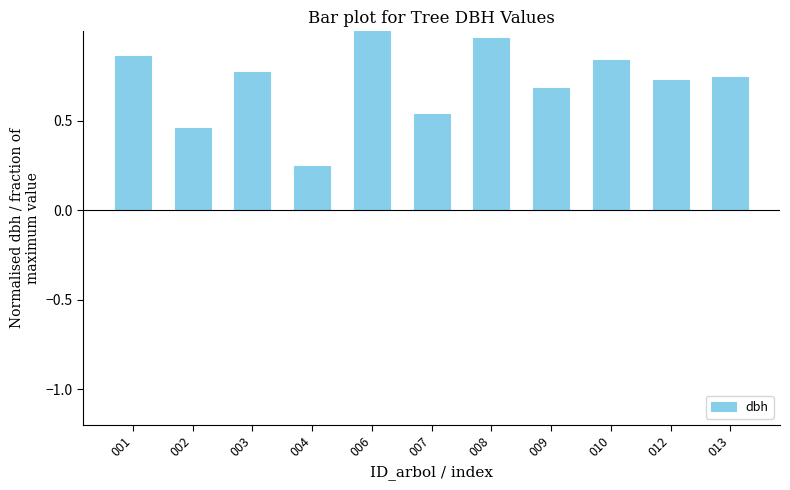

The chart shows a value of 0.4 at 009. True or false?

False